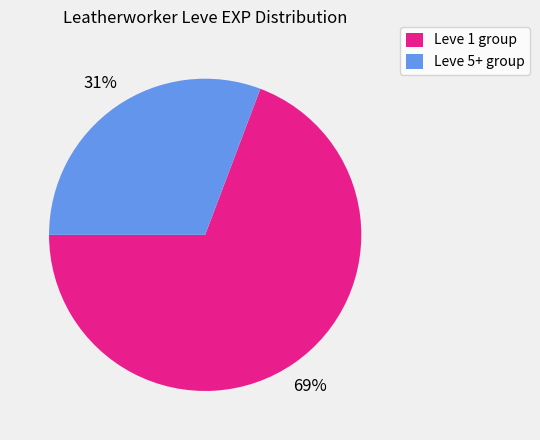

Combined, do Leve 1 group and Leve 5+ group account for over 50%?

Yes